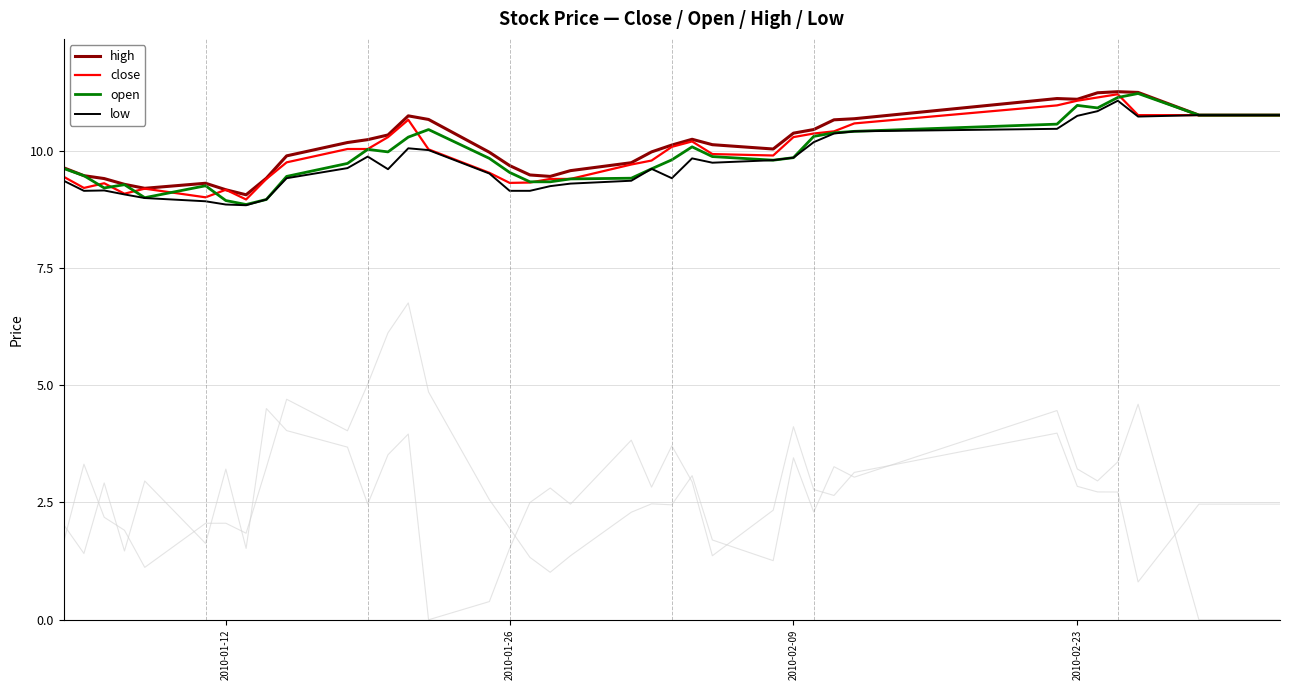

What is the value of the high point at the 10th from the left?

9.9